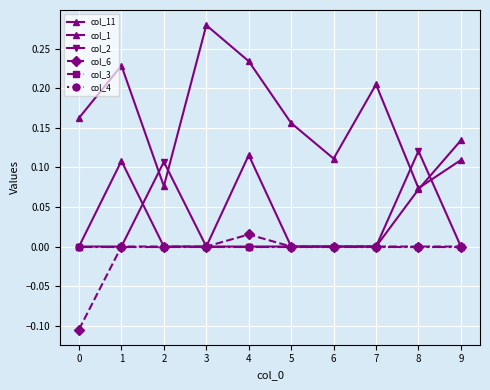

How many lines are shown in the chart?

6